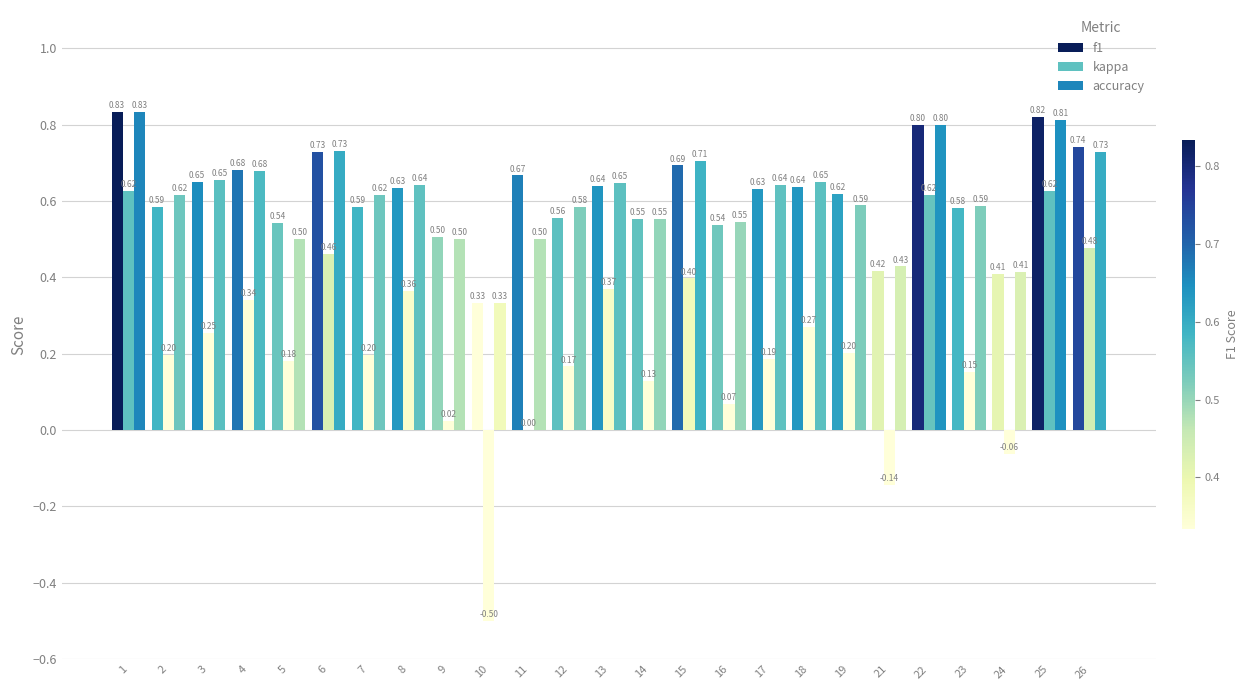

What is the highest value of the kappa series?

0.6